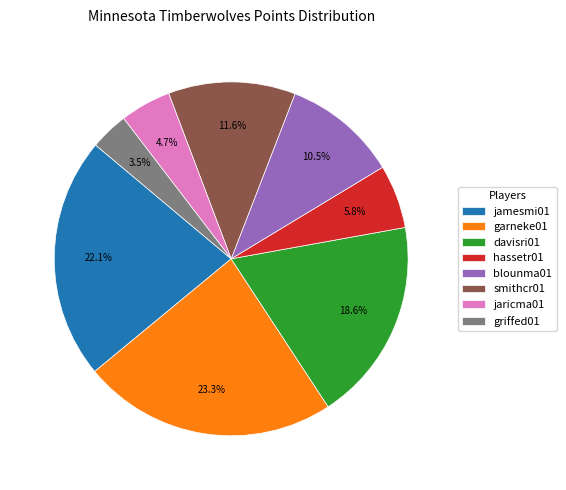

Rank the categories by value from highest to lowest.

garneke01, jamesmi01, davisri01, smithcr01, blounma01, hassetr01, jaricma01, griffed01